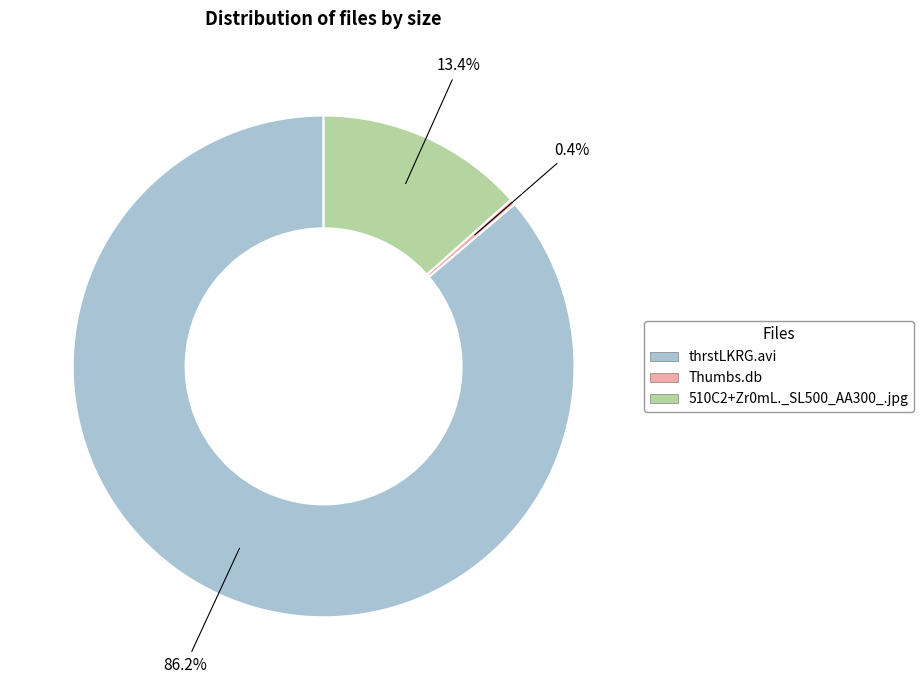

What is the ratio of the value at 510C2+Zr0mL._SL500_AA300_.jpg to the value at Thumbs.db?

37.2